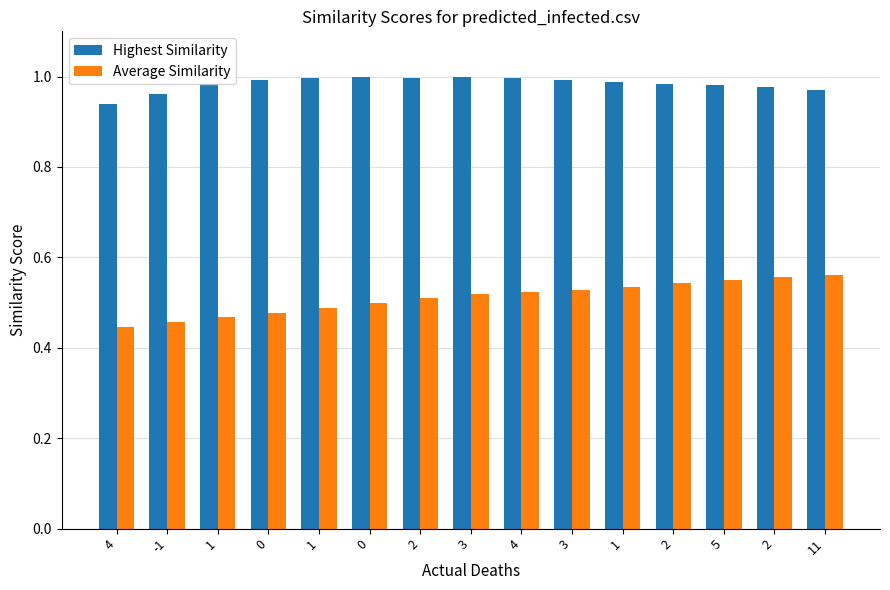

Is the value of Average Similarity at 5 greater than the value of Highest Similarity at 0?

No